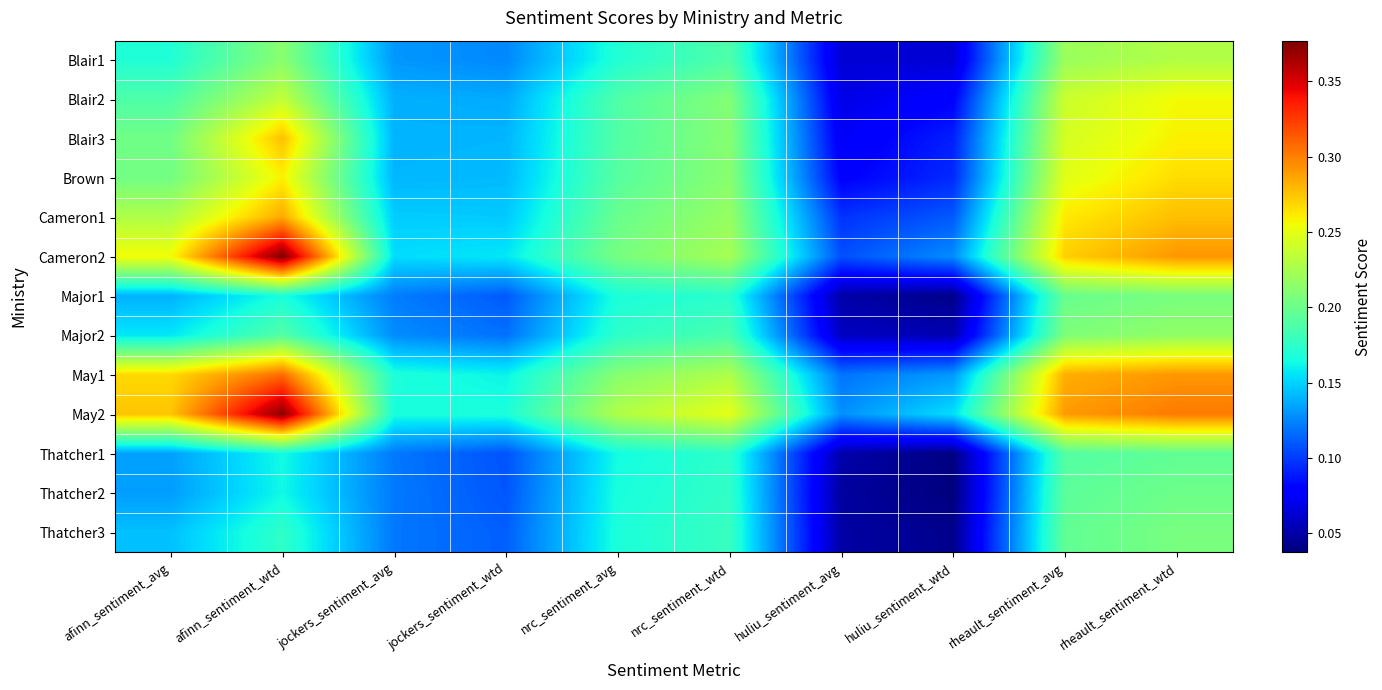

Between jockers_sentiment_avg and jockers_sentiment_wtd, which is larger?

jockers_sentiment_avg